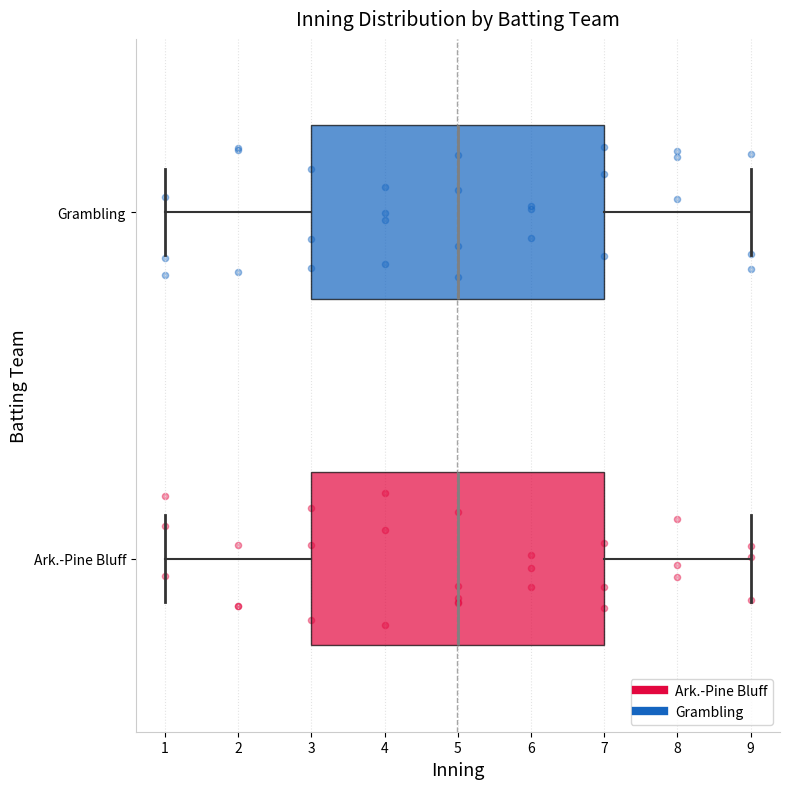

Where is the right edge of the box for Ark.-Pine Bluff on the x-axis? The values are not printed on the chart, so give them approximately, as read against the axis.

7